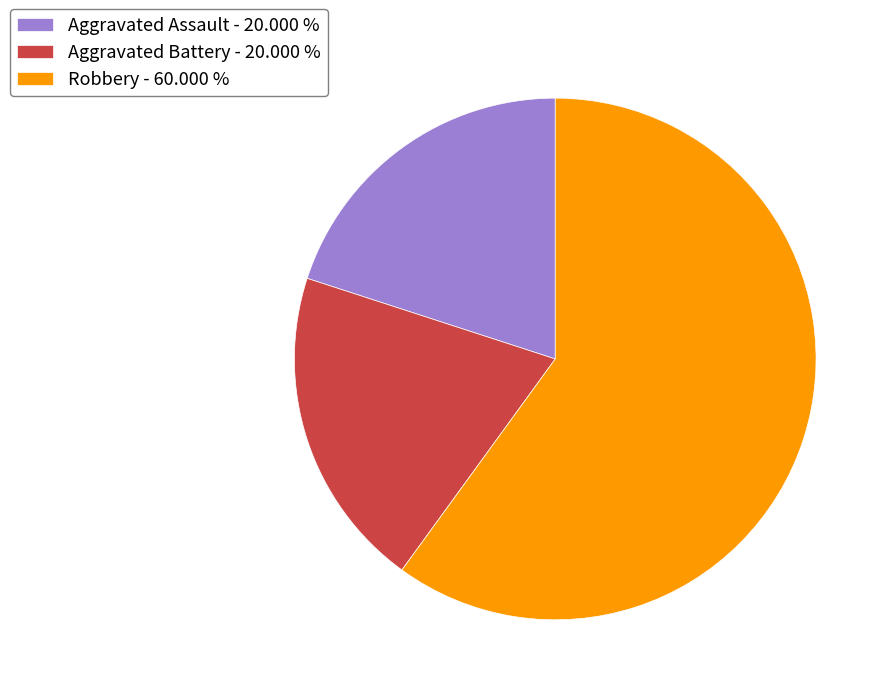

Approximately how many times larger is the value at Robbery - 60.000 % compared to Aggravated Assault - 20.000 %?

3.0